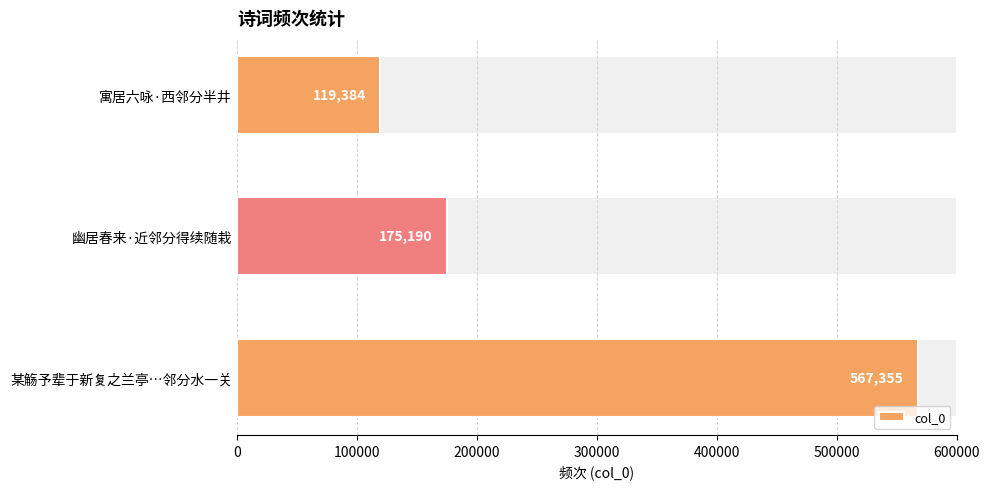

What is the difference between the maximum and second lowest values?

392165